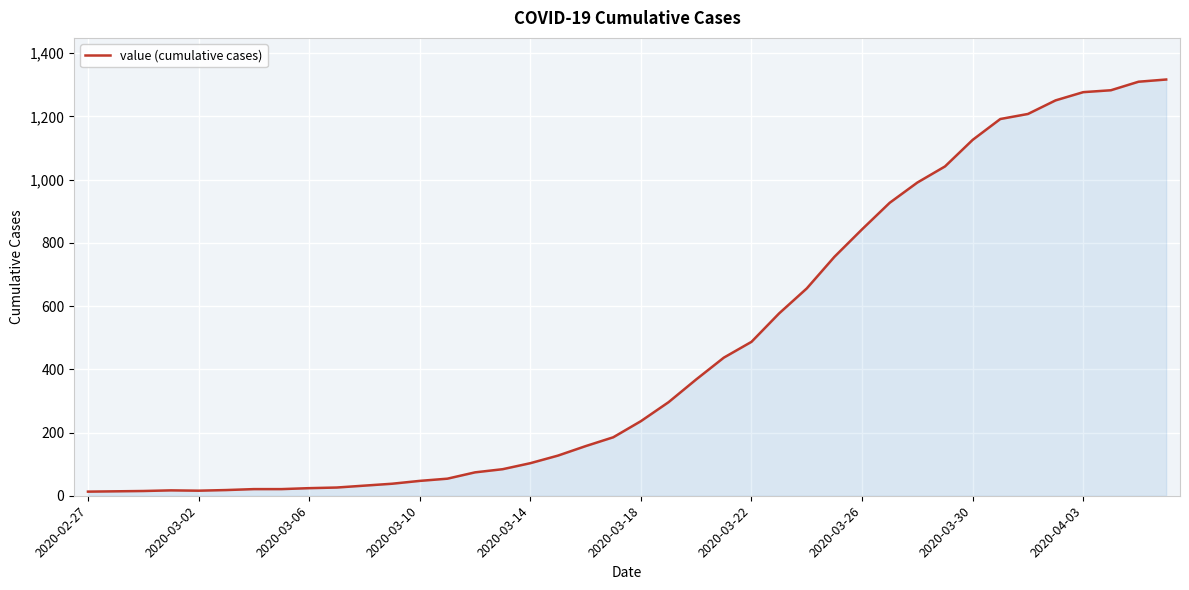

What is the maximum value shown in the chart?

1317